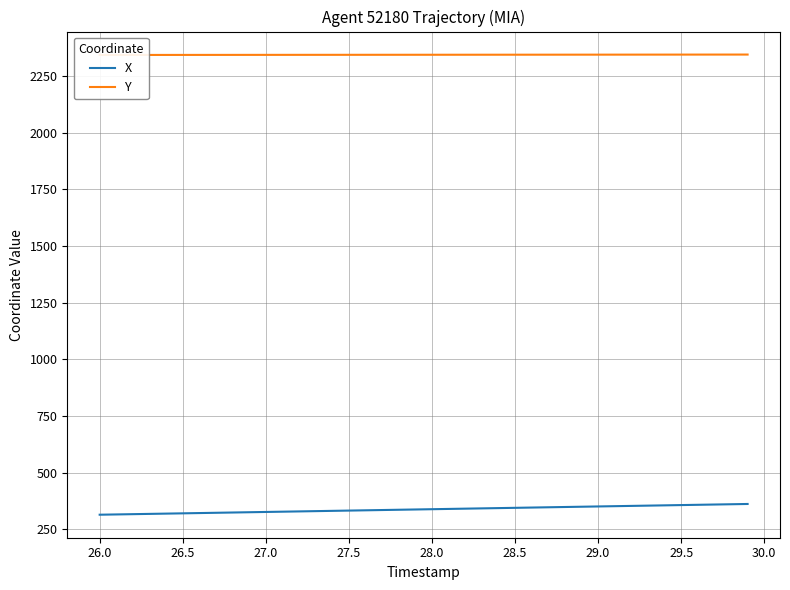

The value of Y at 38 is 877.2. True or false?

False